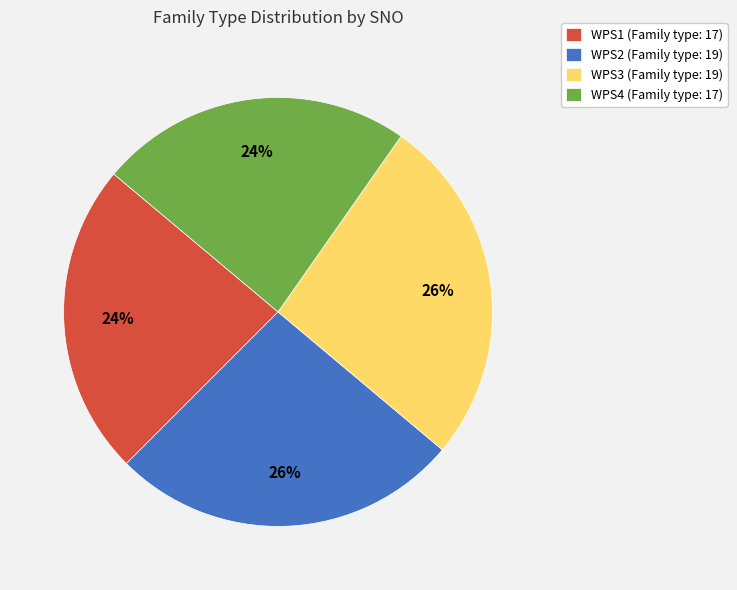

Count the number of slices in the pie.

4